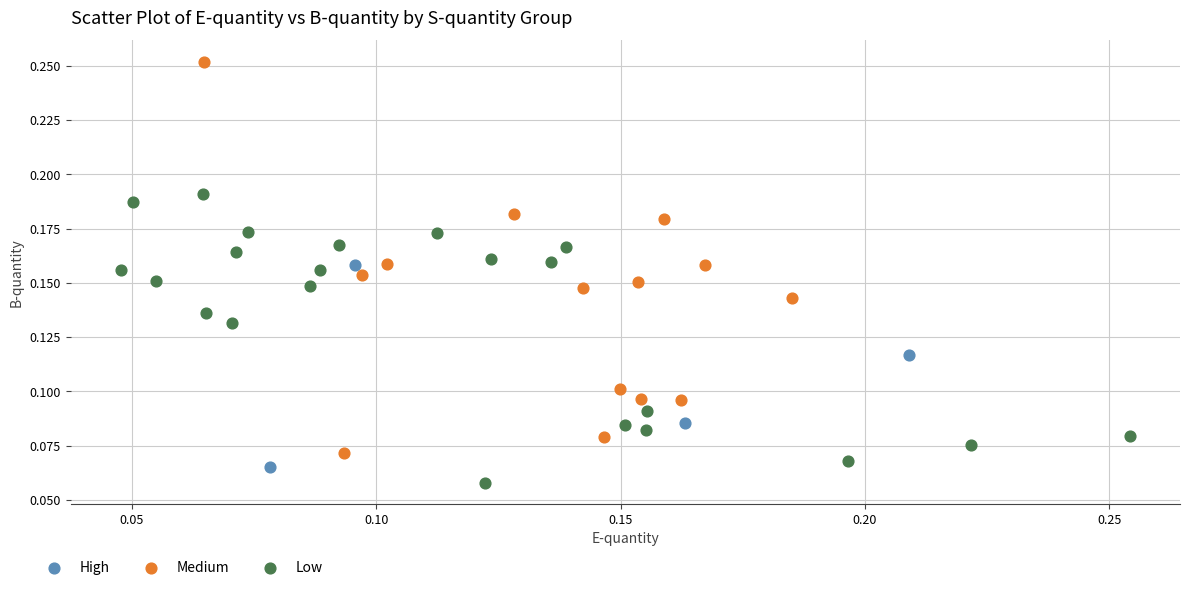

Which series reaches the maximum Y coordinate?

Medium